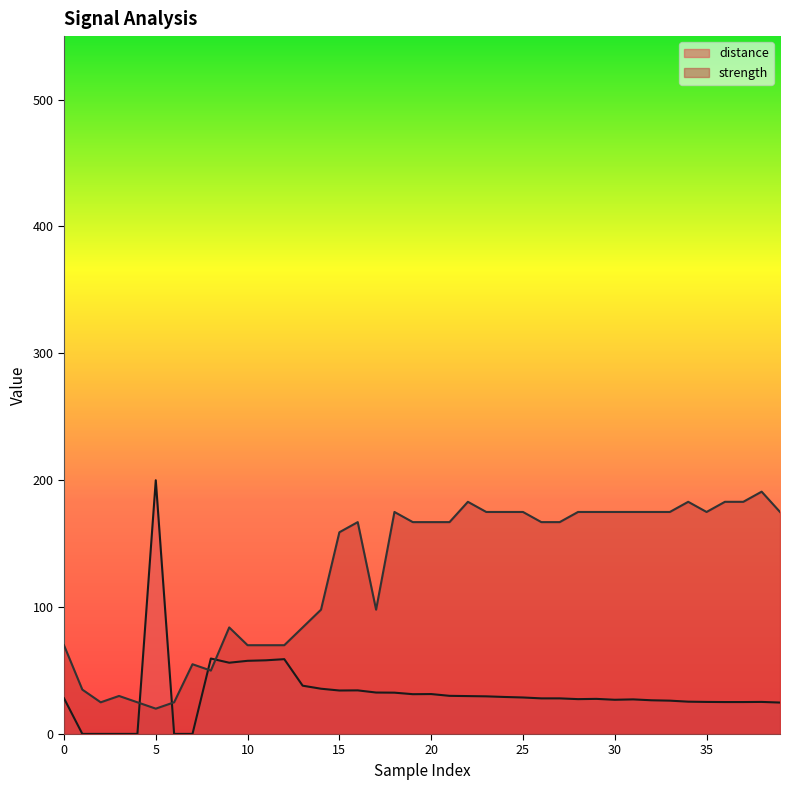

At which category does the chart reach its peak across all series?

5